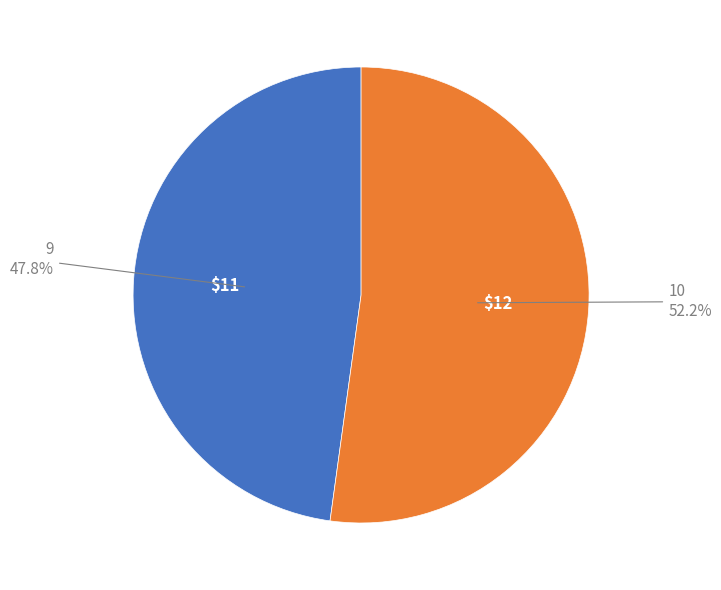

Rank the categories by value from lowest to highest.

9, 10